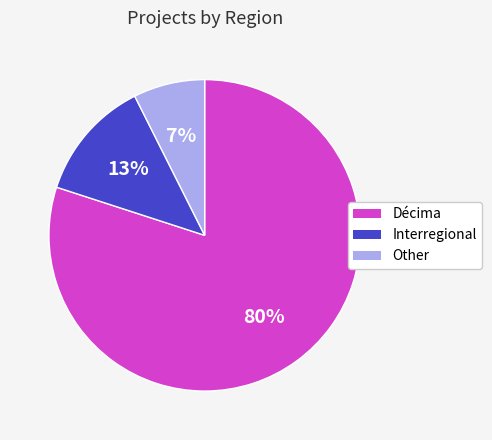

To the nearest percent, what portion does Décima represent?

80%